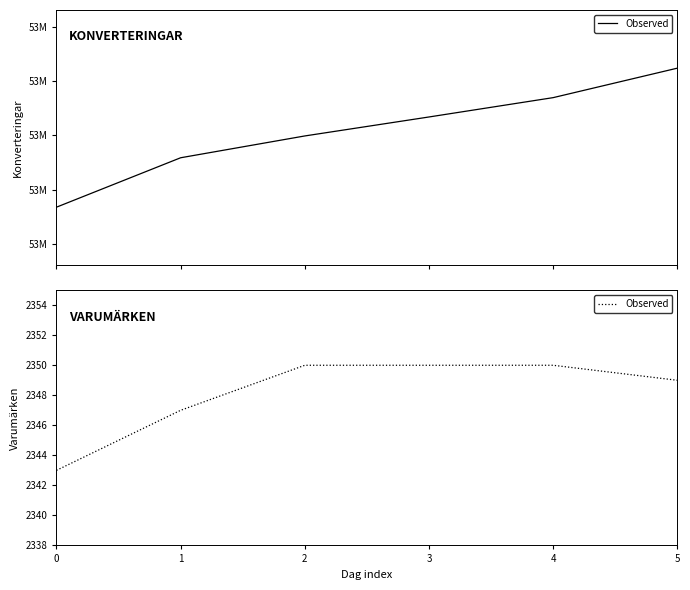

What is the minimum value shown in the chart?

2343